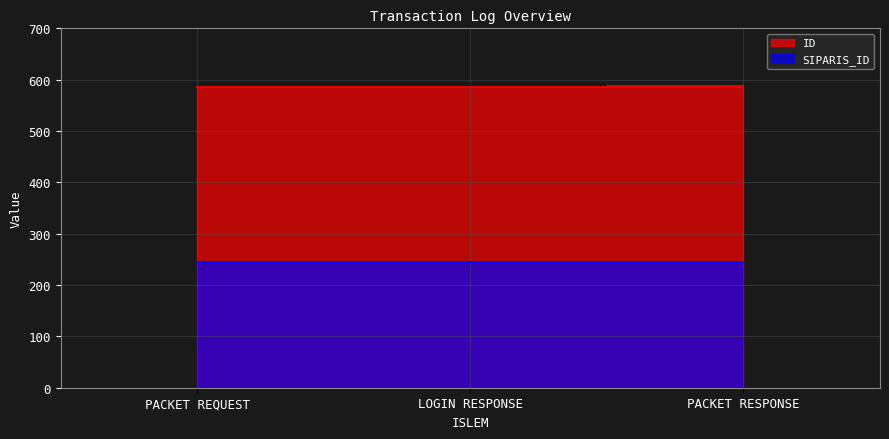

What is the sum of all values?

1758